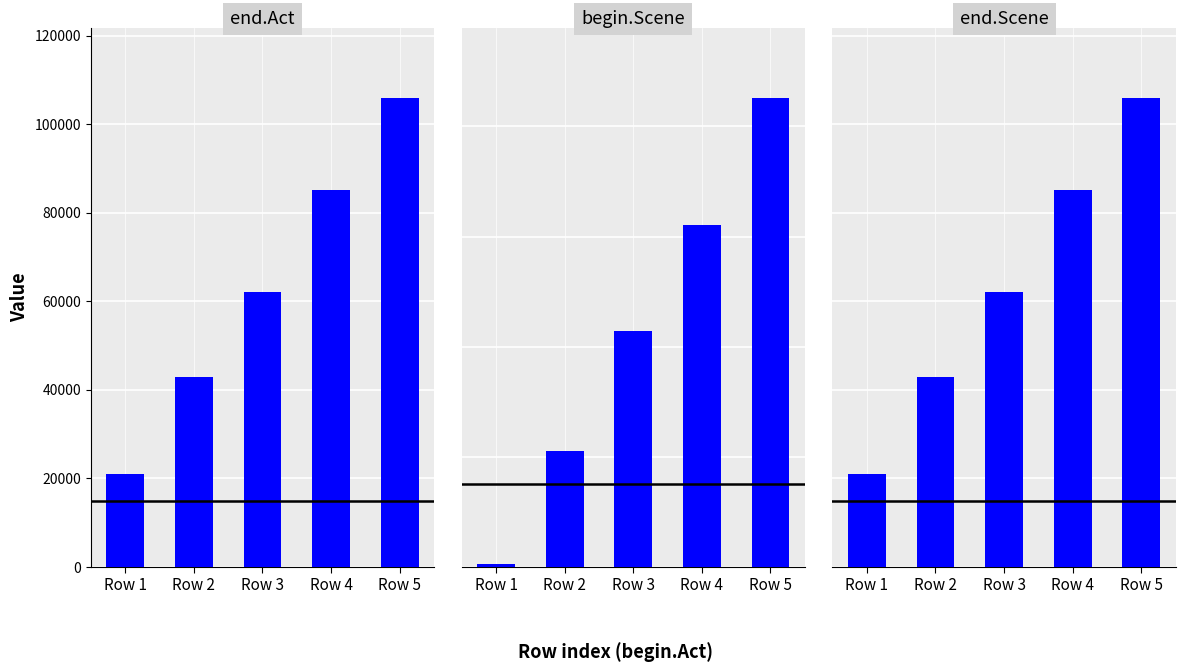

What is the difference between the second highest and second lowest values in the end.Act series?

42213